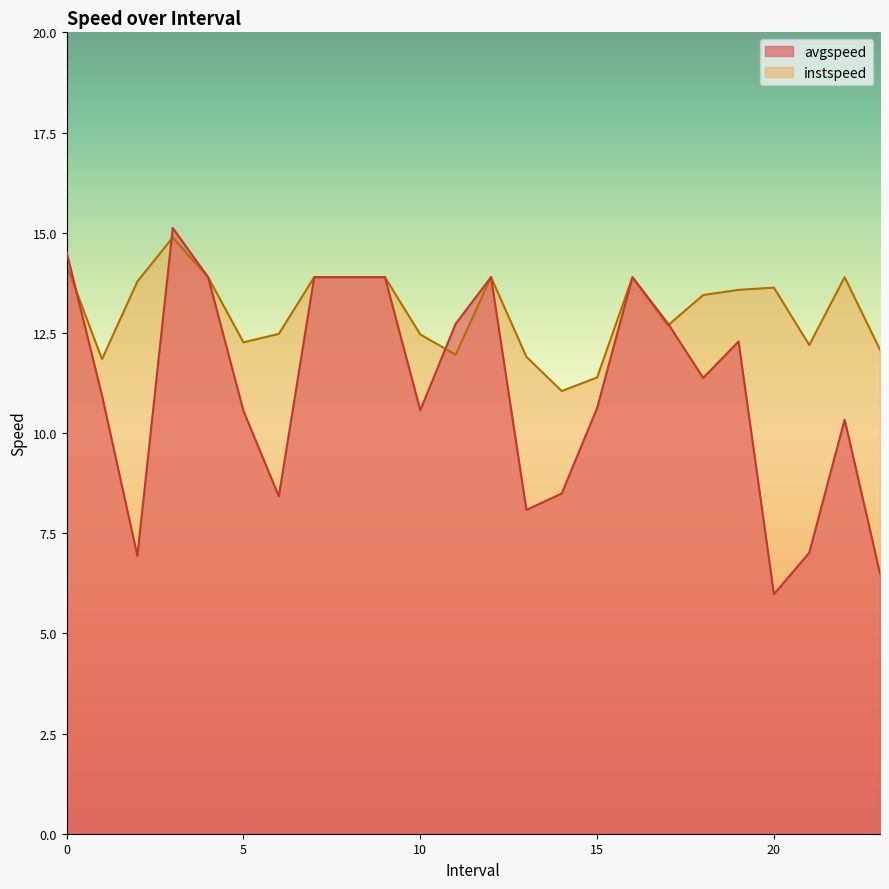

Reading left to right, what are all the values shown in this chart?

avgspeed: 0=14.5	1=10.9	2=6.9	3=15.1	4=13.9	5=10.6	6=8.4	7=13.9	8=13.9	9=13.9	10=10.6	11=12.7	12=13.9	13=8.1	14=8.5	15=10.6	16=13.9	17=12.7	18=11.4	19=12.3	20=6.0	21=7.0	22=10.3	23=6.5
instspeed: 0=14.2	1=11.8	2=13.8	3=14.9	4=13.9	5=12.3	6=12.5	7=13.9	8=13.9	9=13.9	10=12.5	11=12.0	12=13.9	13=11.9	14=11.0	15=11.4	16=13.9	17=12.7	18=13.4	19=13.6	20=13.6	21=12.2	22=13.9	23=12.1